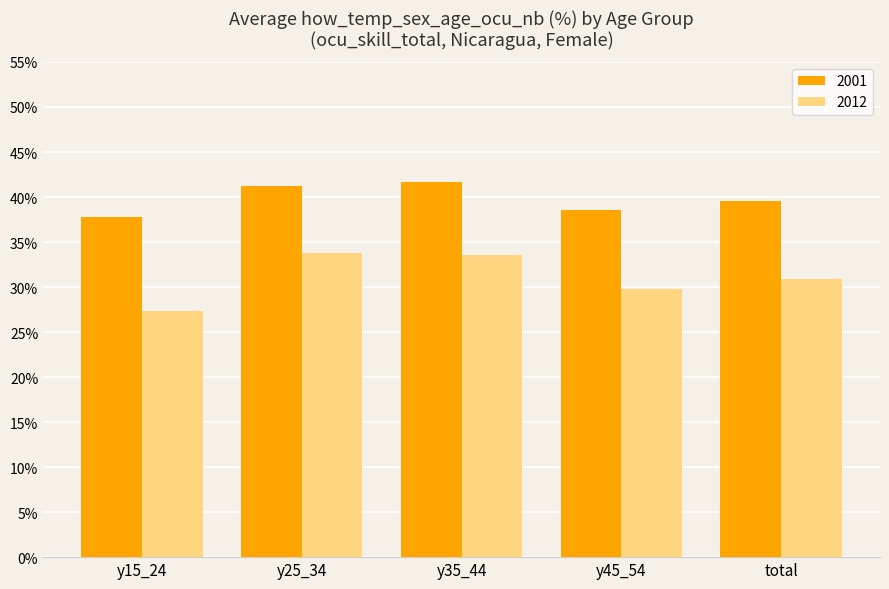

What is the total value across all series at y25_34?

75.0